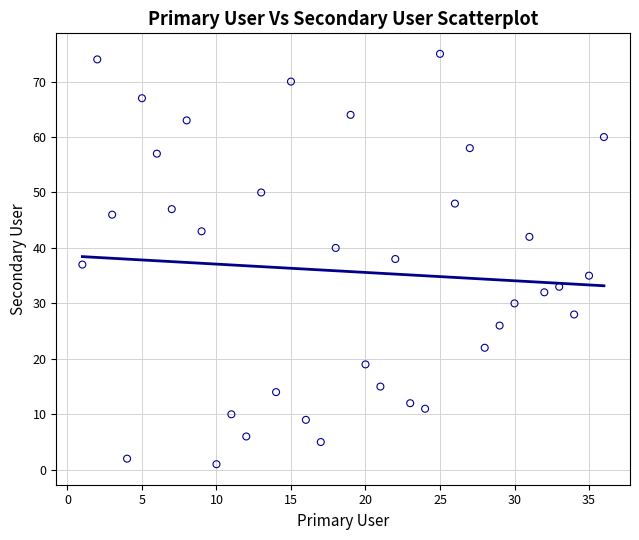

What is the range of X values (max minus min)?

35